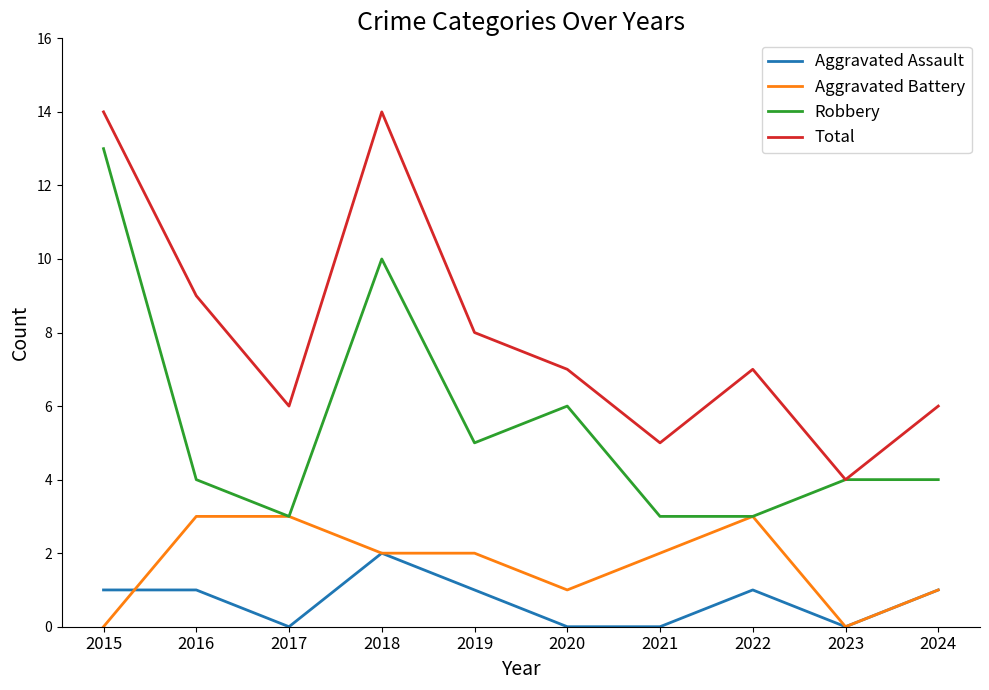

True or false: Total and Aggravated Assault intersect in this chart.

False